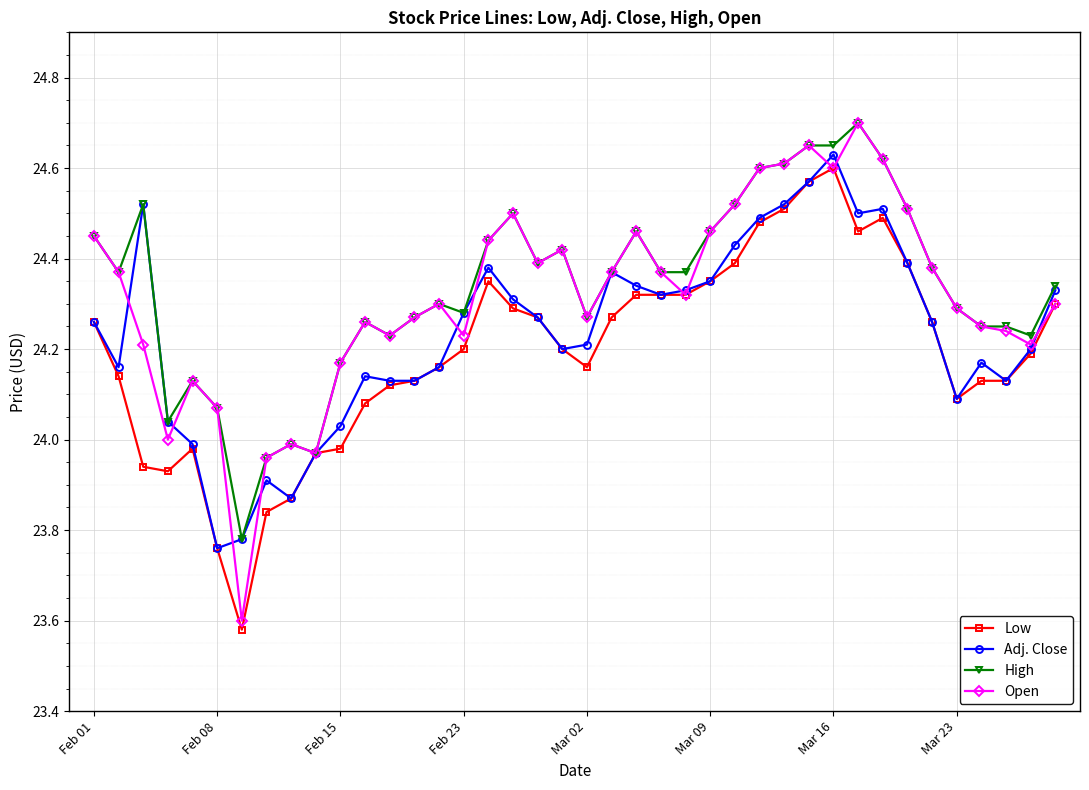

At how many categories does at least one series exceed 23?

40